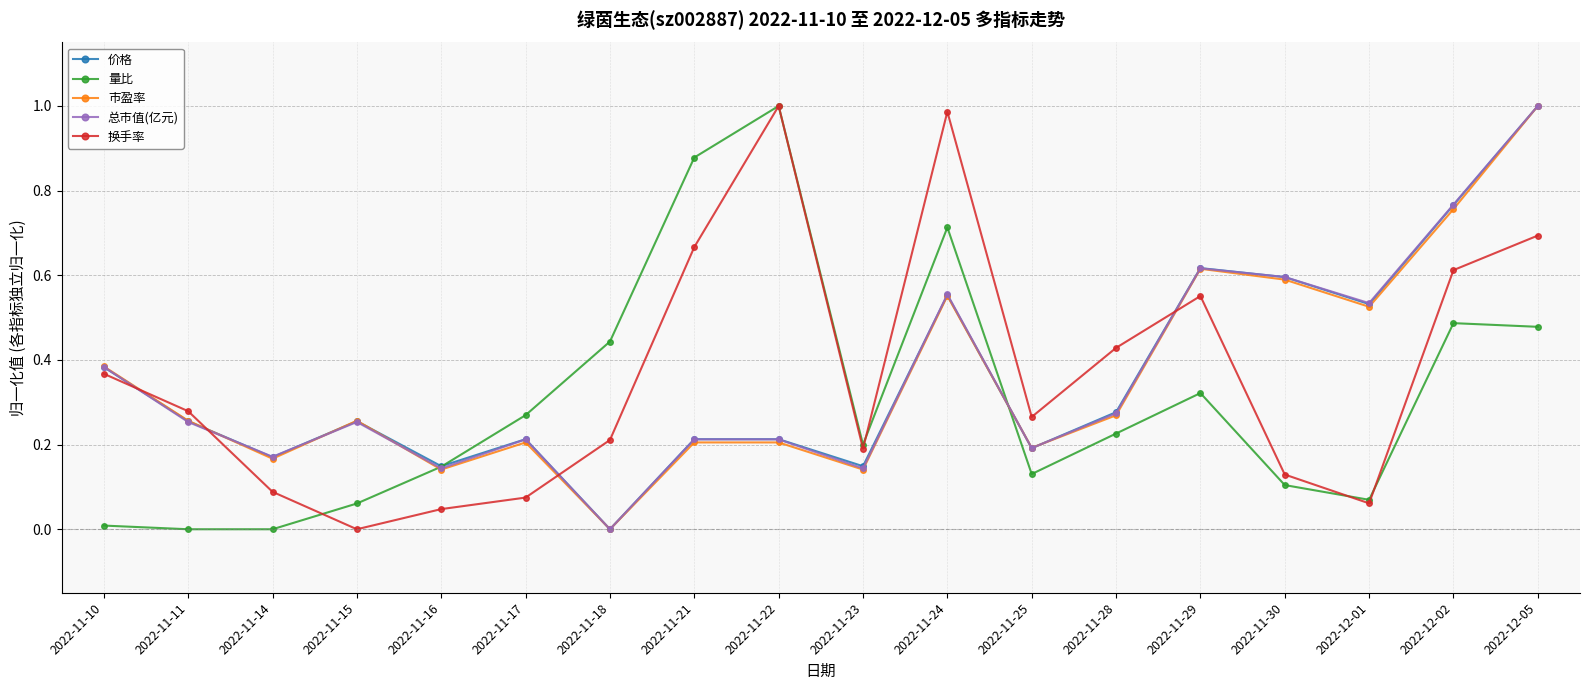

Is it true that 市盈率 equals 0.2 at 2022-11-30?

False